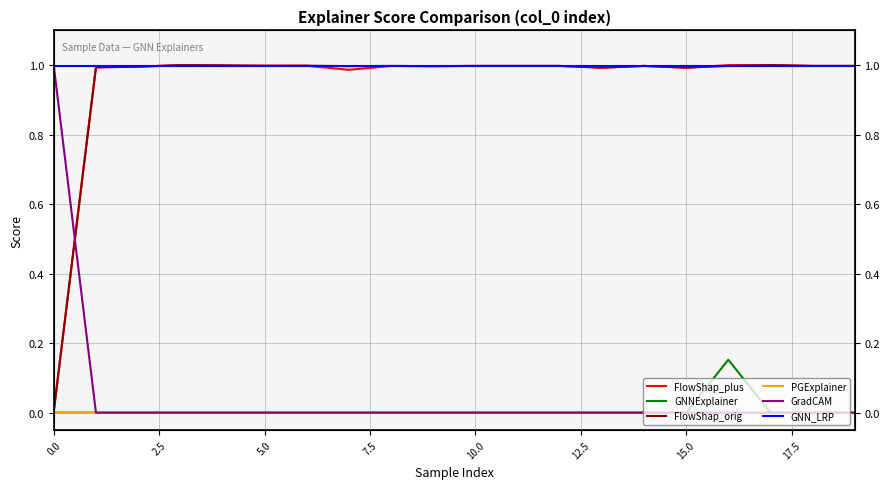

What is the spread (max minus min) of values at 15.0?

1.0